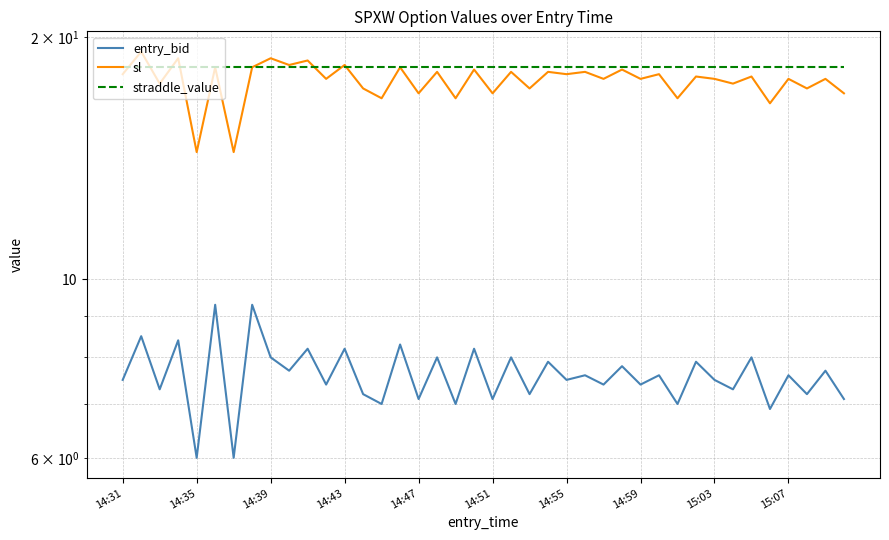

What is the maximum value shown in the chart?

19.2